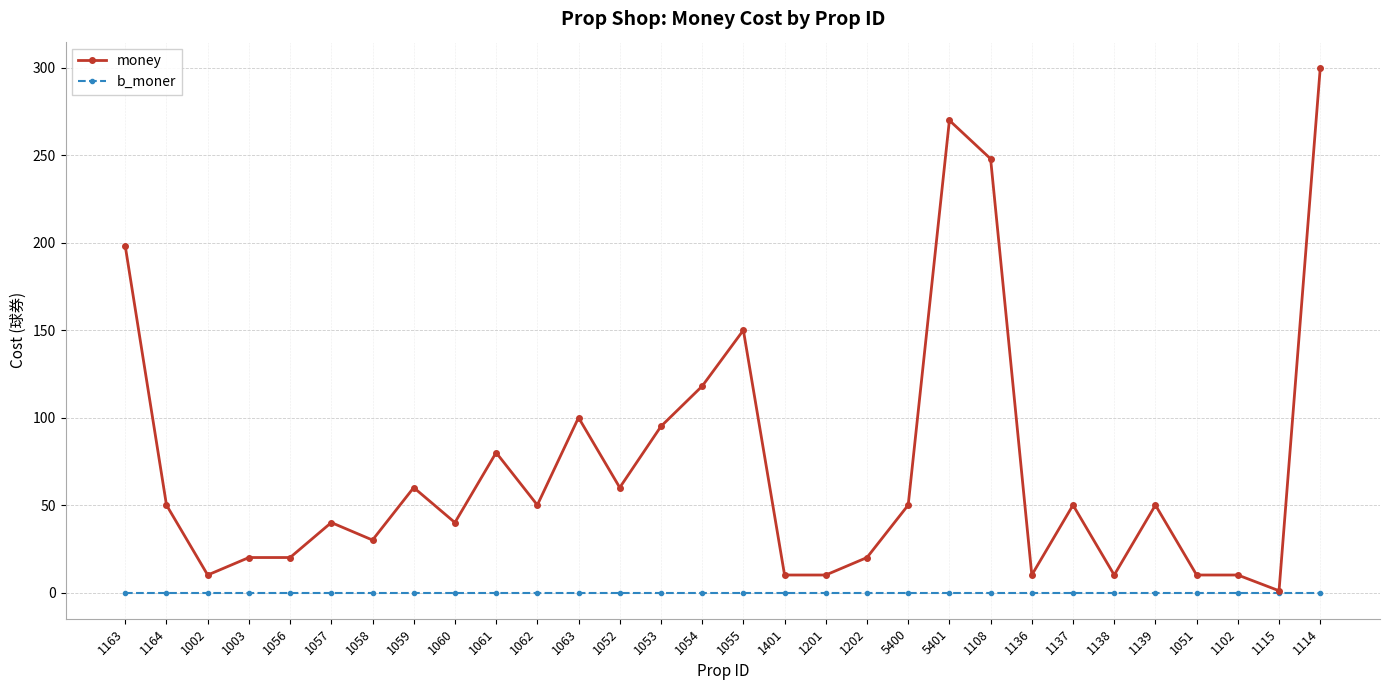

At which category is the sum across all series the highest?

1114